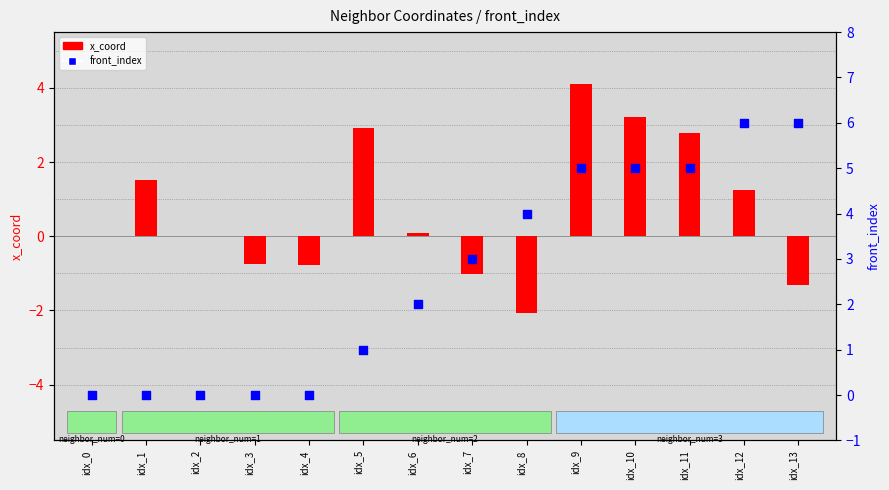

What is the total value across all series at idx_3?

-0.8